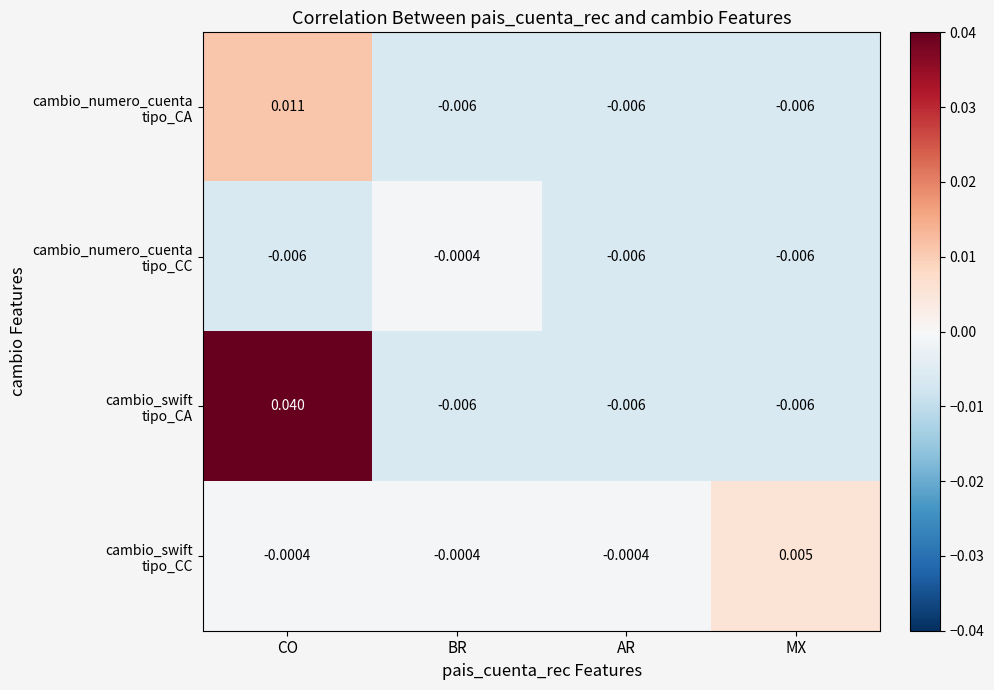

Which label corresponds to the largest value in the chart?

CO